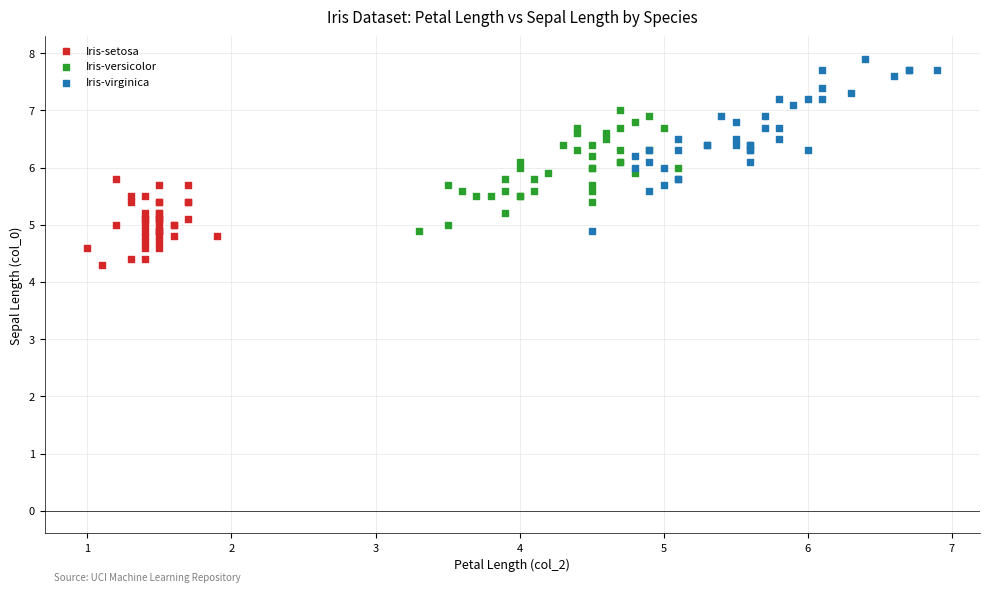

Which series contains the highest Y value?

Iris-virginica